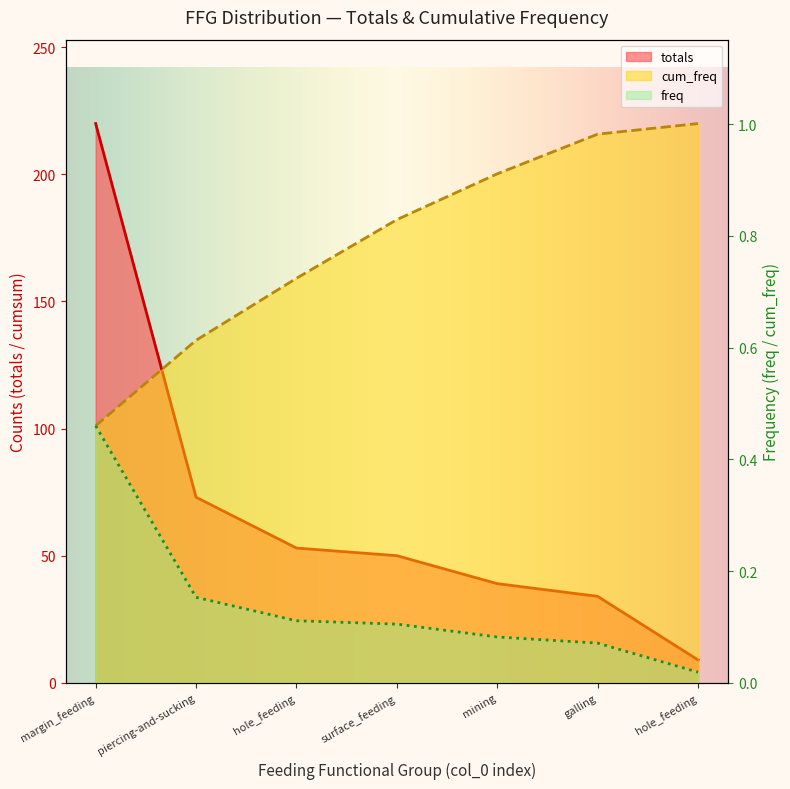

What is the average value of the freq series?

0.1